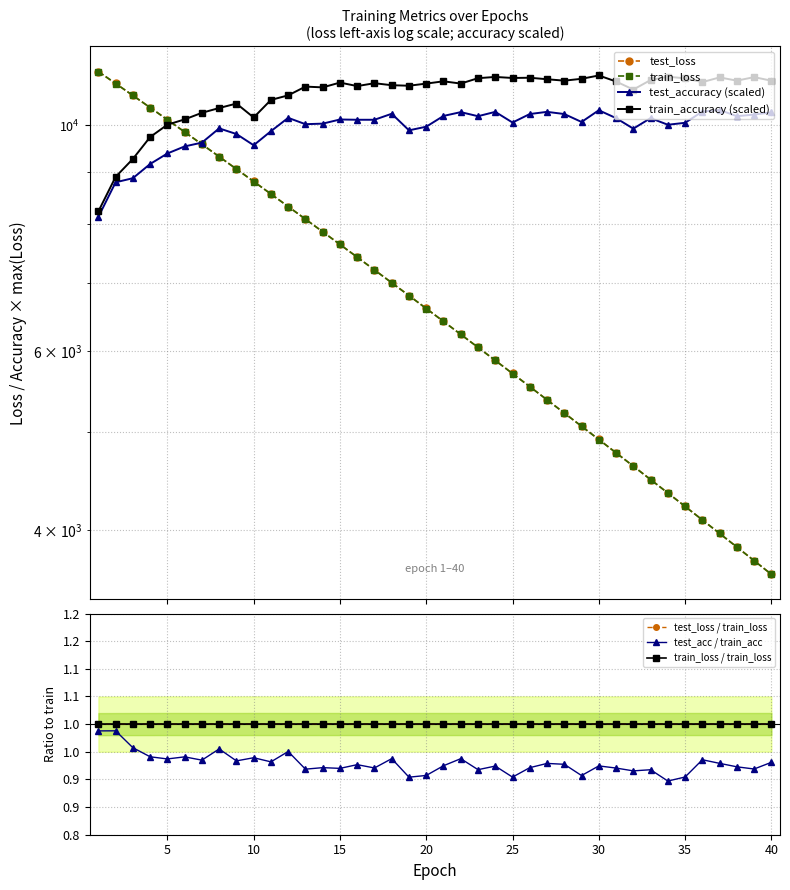

What is the value of the test_accuracy point at the 4th from the left?

9161.0